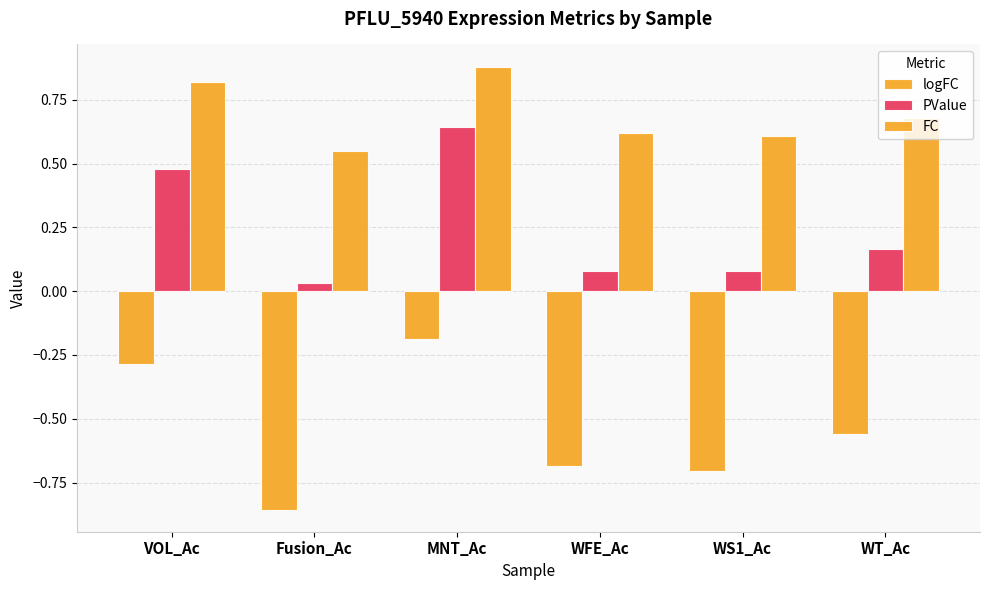

Are the bars grouped side by side (vs. stacked)?

Yes